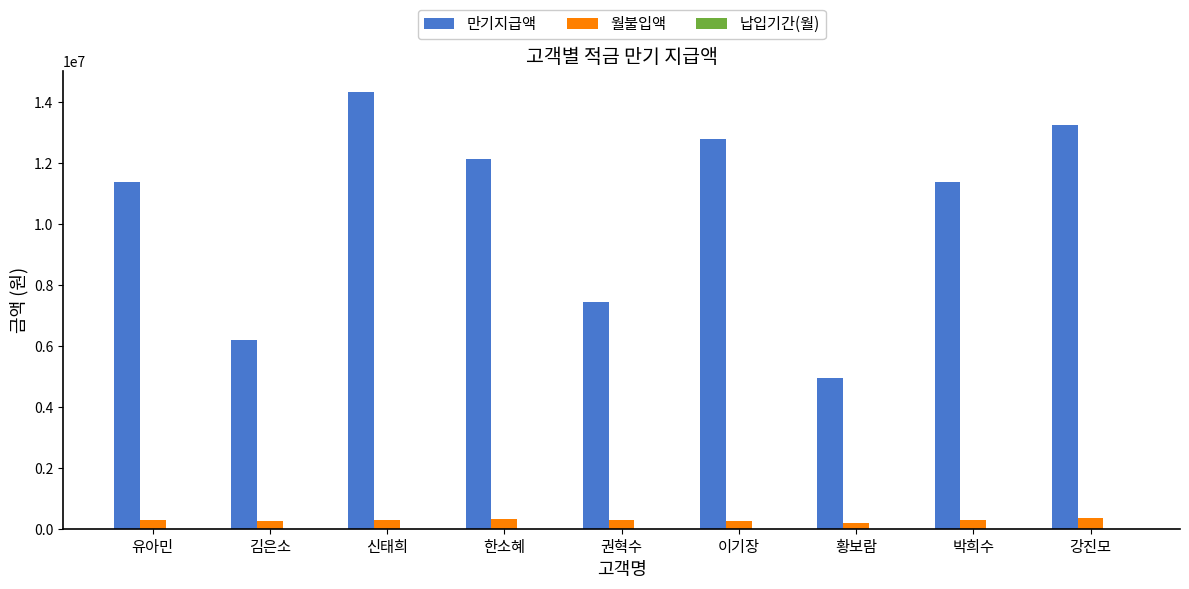

How many groups of bars are there?

9